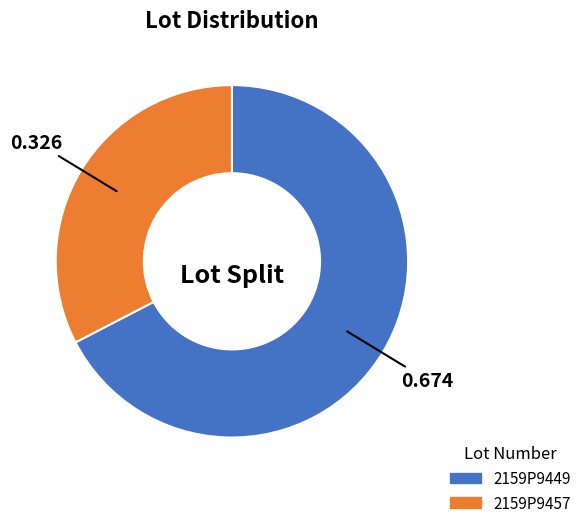

Is 2159P9449 the majority of the pie?

Yes